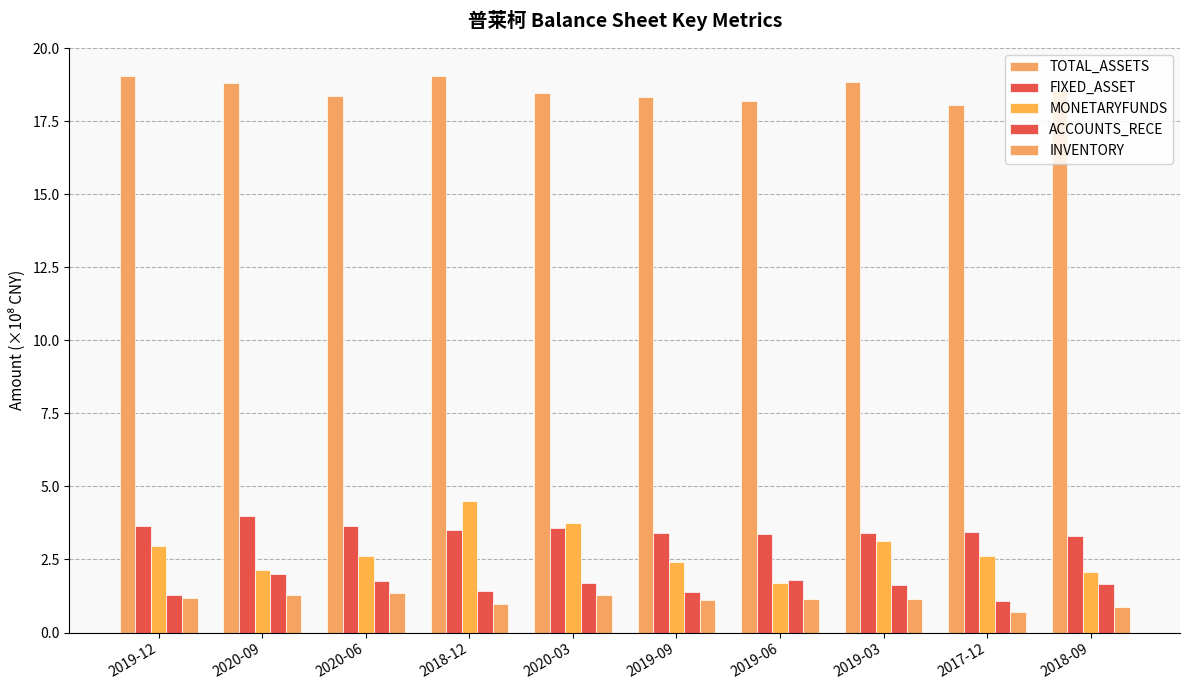

How many bars are there in total?

50